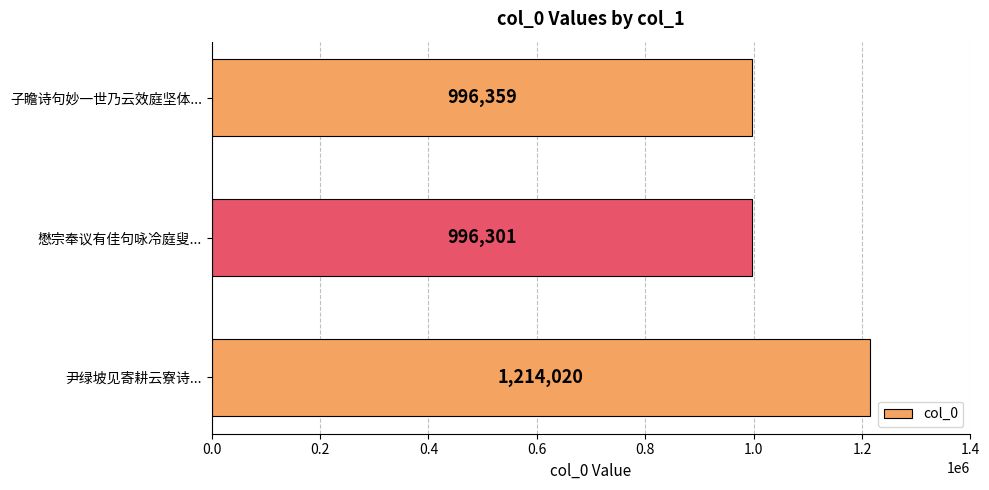

How many series are shown in this chart?

1